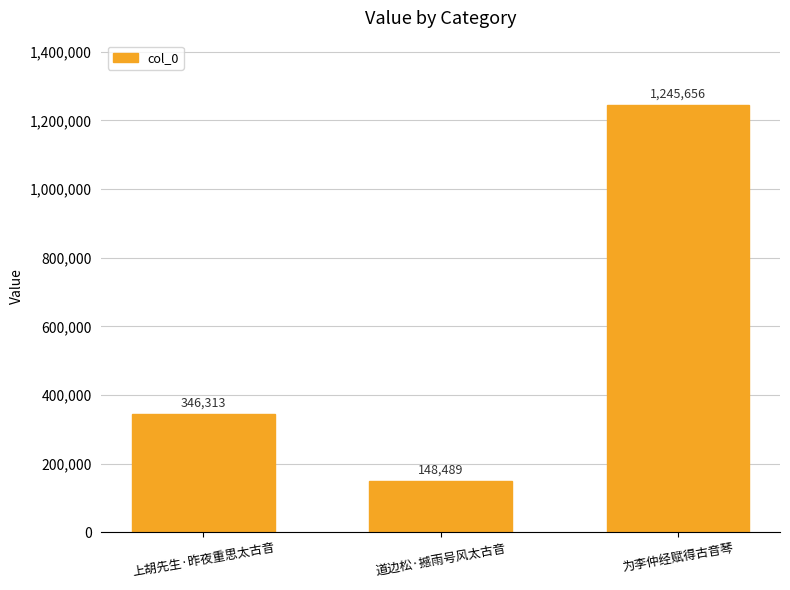

What is the sum of all values?

1740458